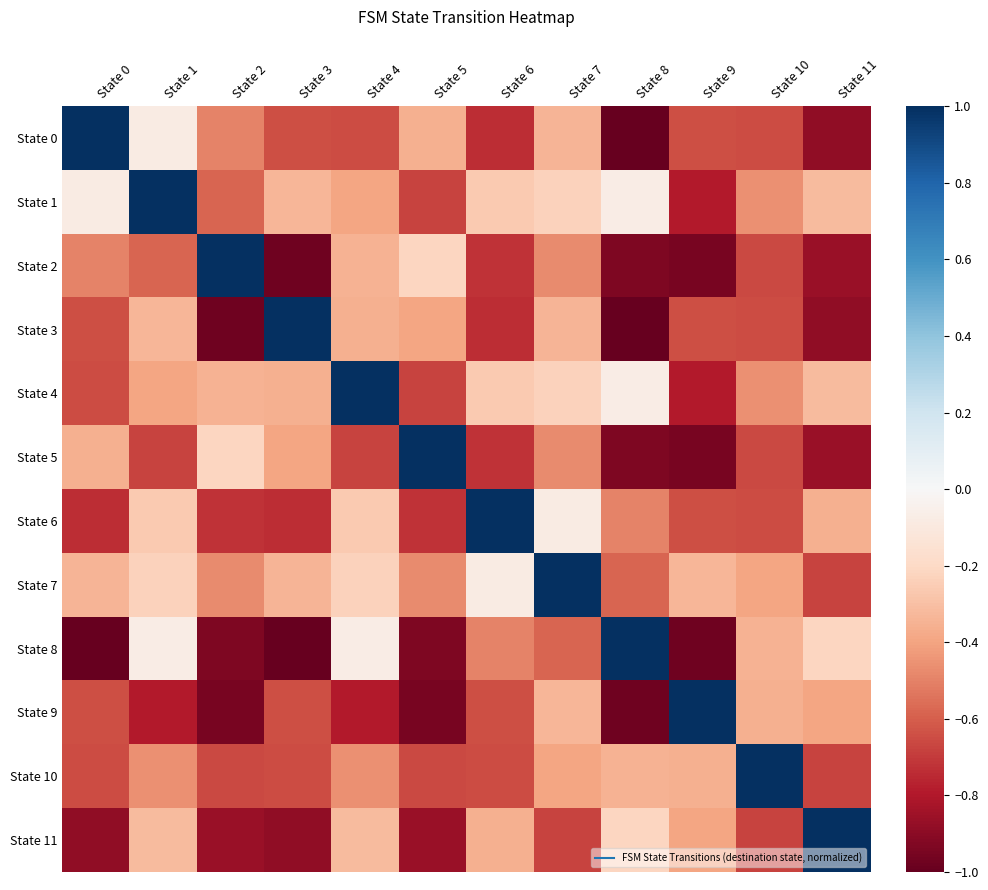

Which series has the largest total across all categories?

State 7